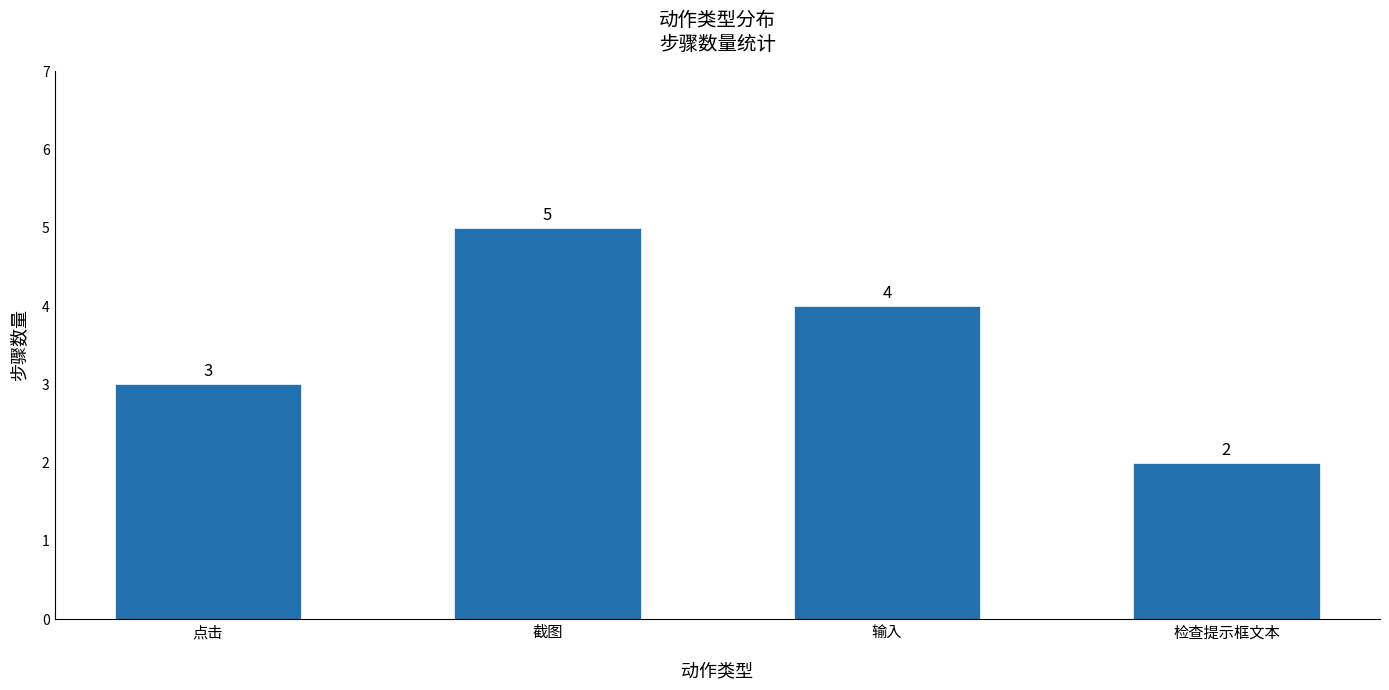

At which label is the value closest to 3?

点击